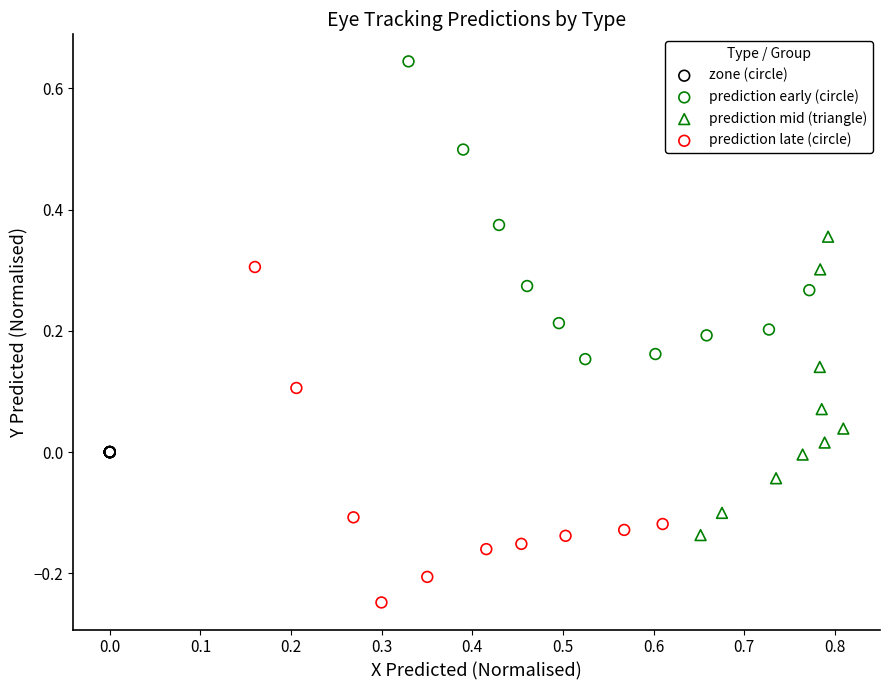

Which series contains the highest Y value?

prediction early (circle)